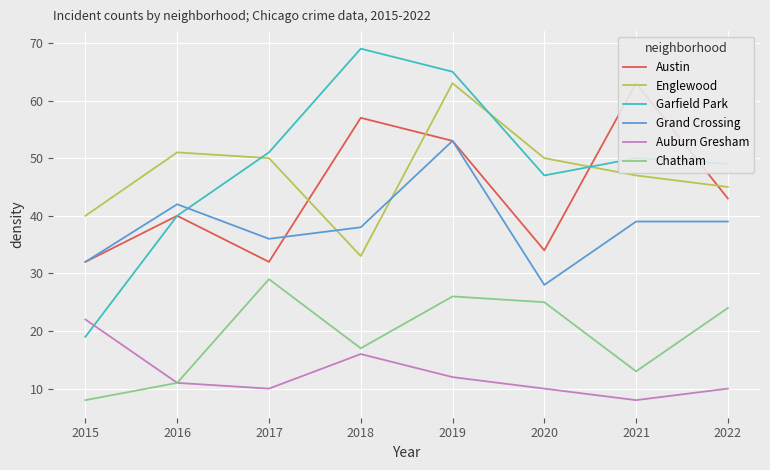

True or false: Chatham and Grand Crossing intersect in this chart.

False